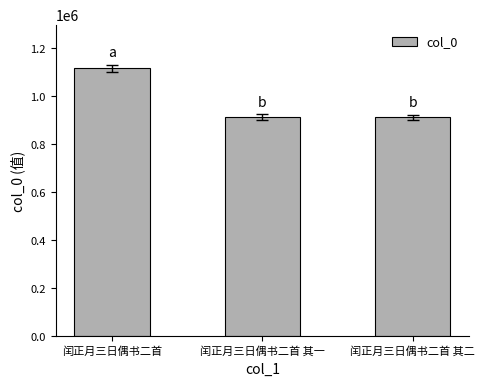

What is the greatest value displayed?

1114955